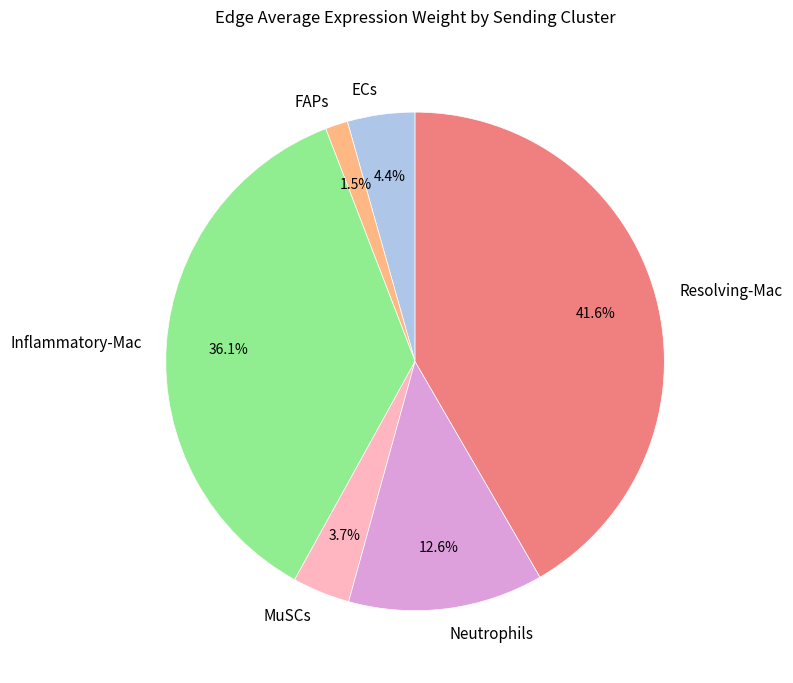

Is there a majority slice in this chart?

No